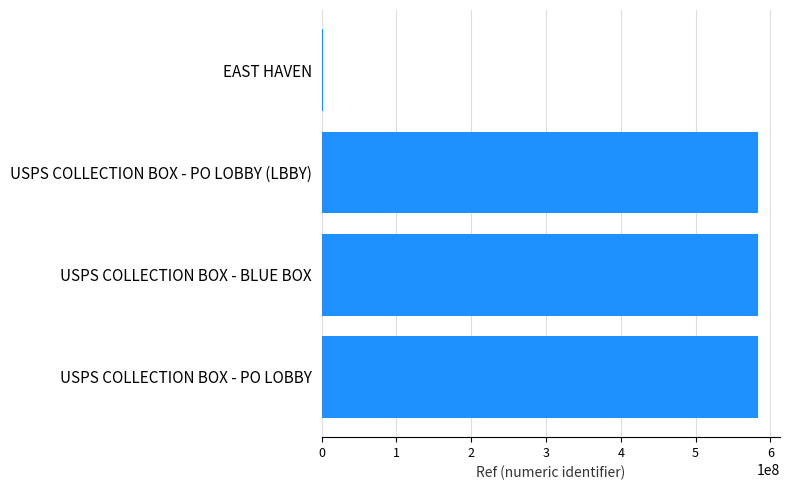

Is it true that the value at USPS COLLECTION BOX - PO LOBBY (LBBY) is 829716800?

False